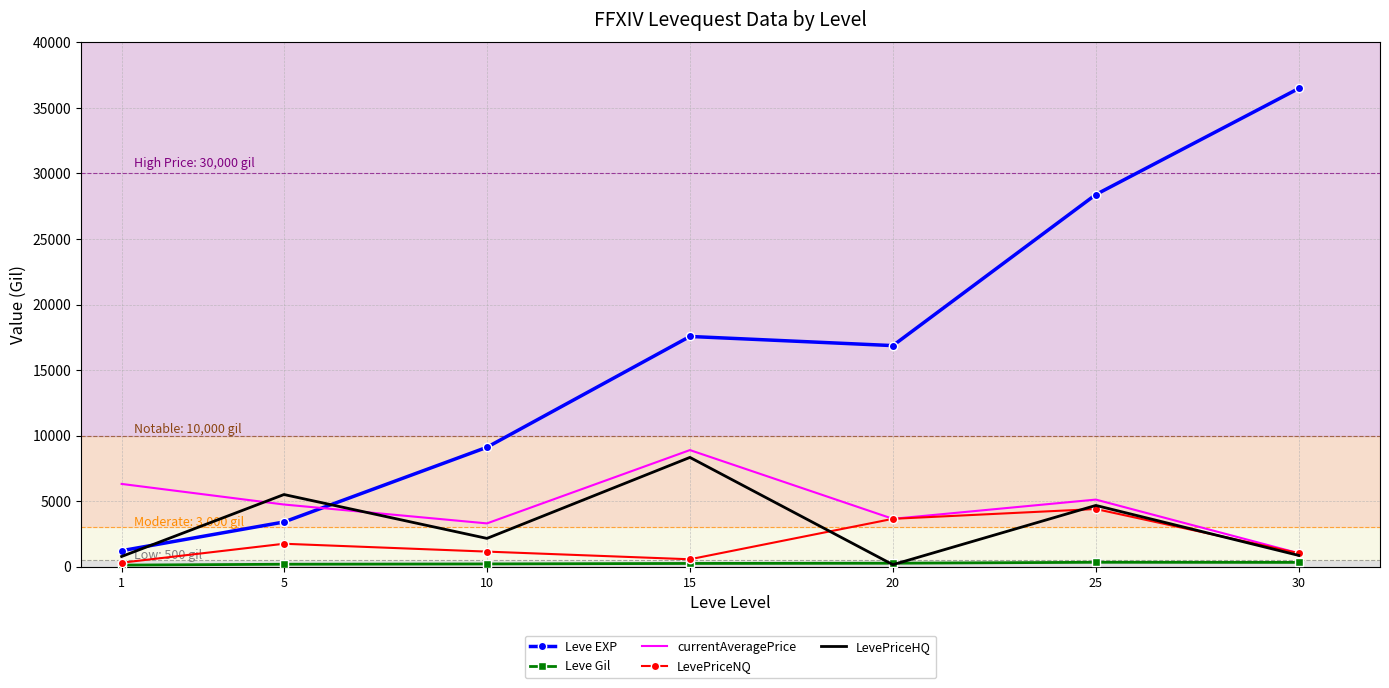

How many values in the LevePriceHQ series exceed 2152?

4